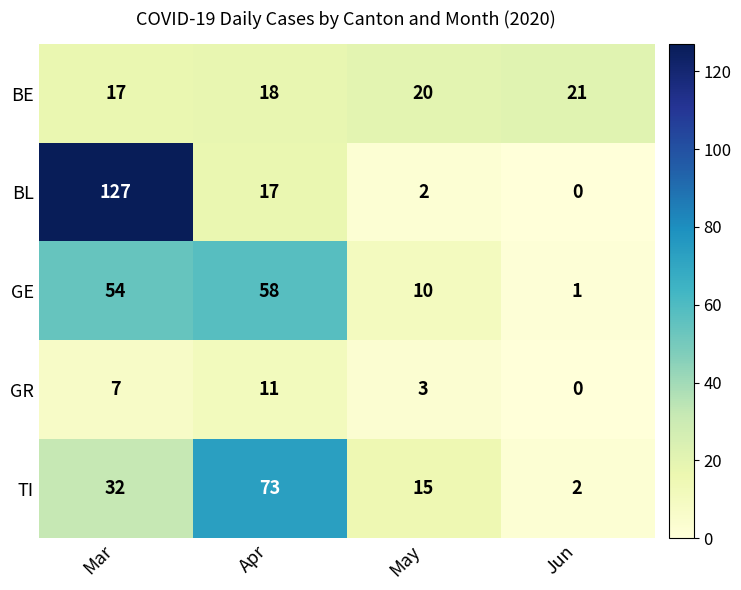

Which series changed the most between Mar and May?

BL